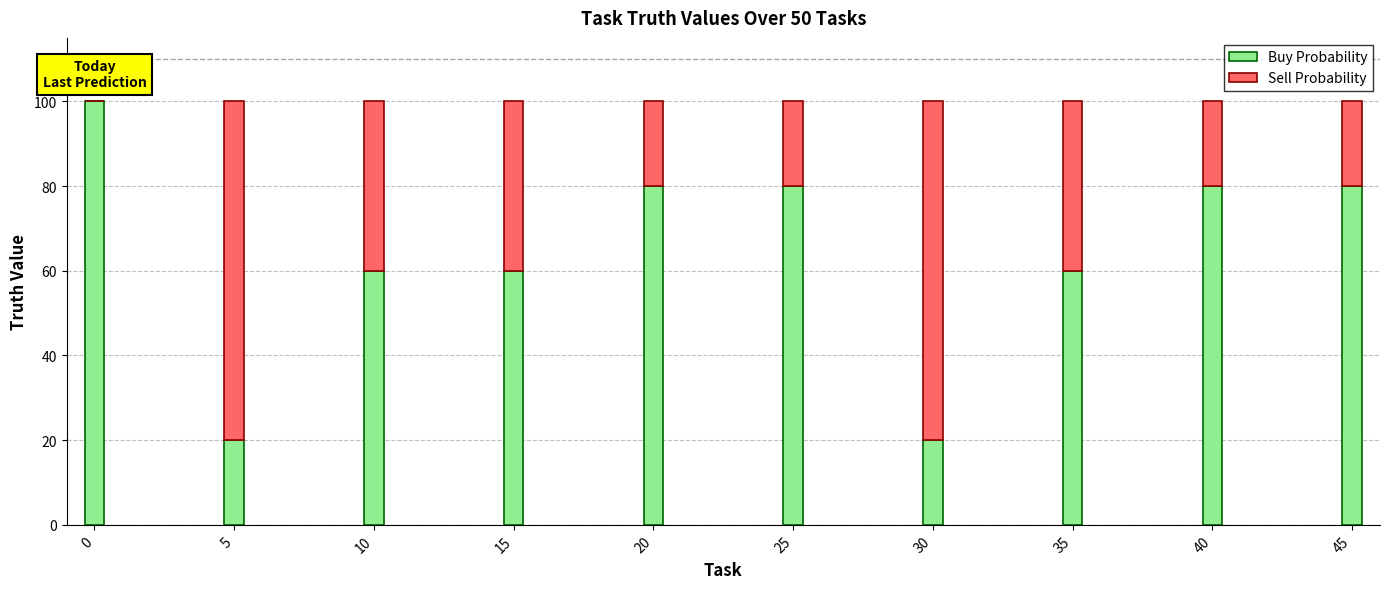

The value of Buy Probability at 10 is 60. True or false?

True